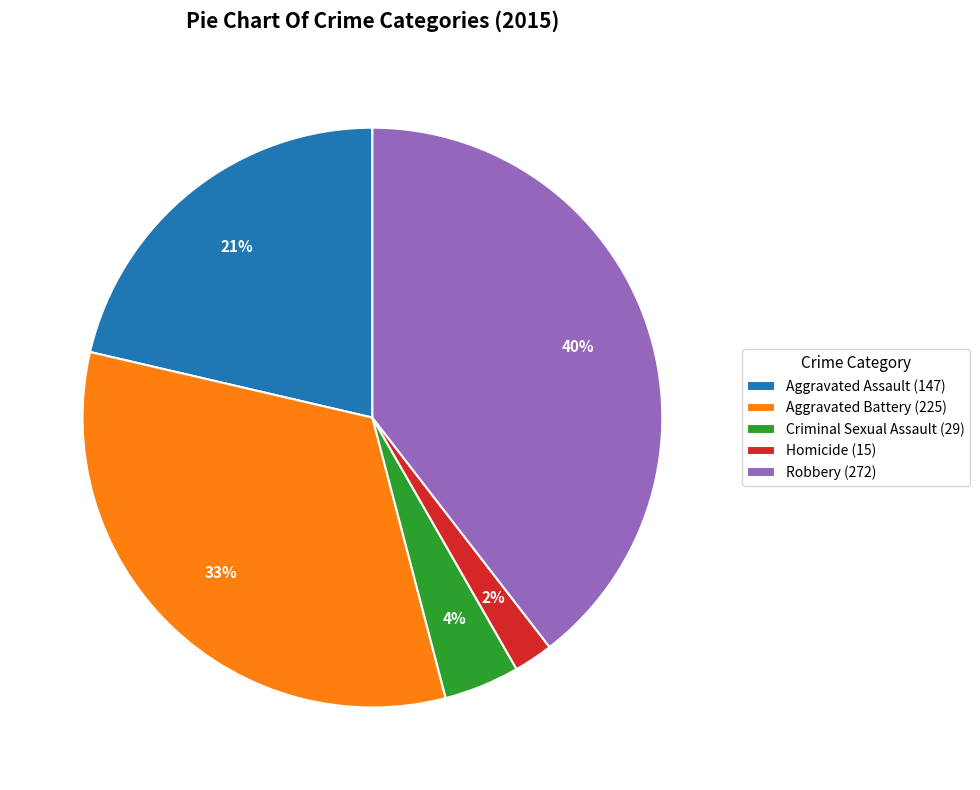

How many slices are in this pie chart?

5